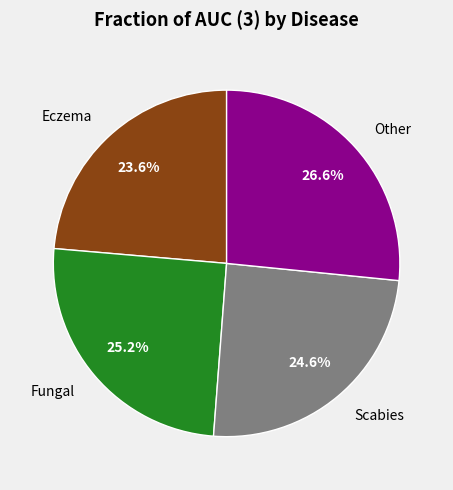

Is the sum of Eczema and Other greater than half?

Yes